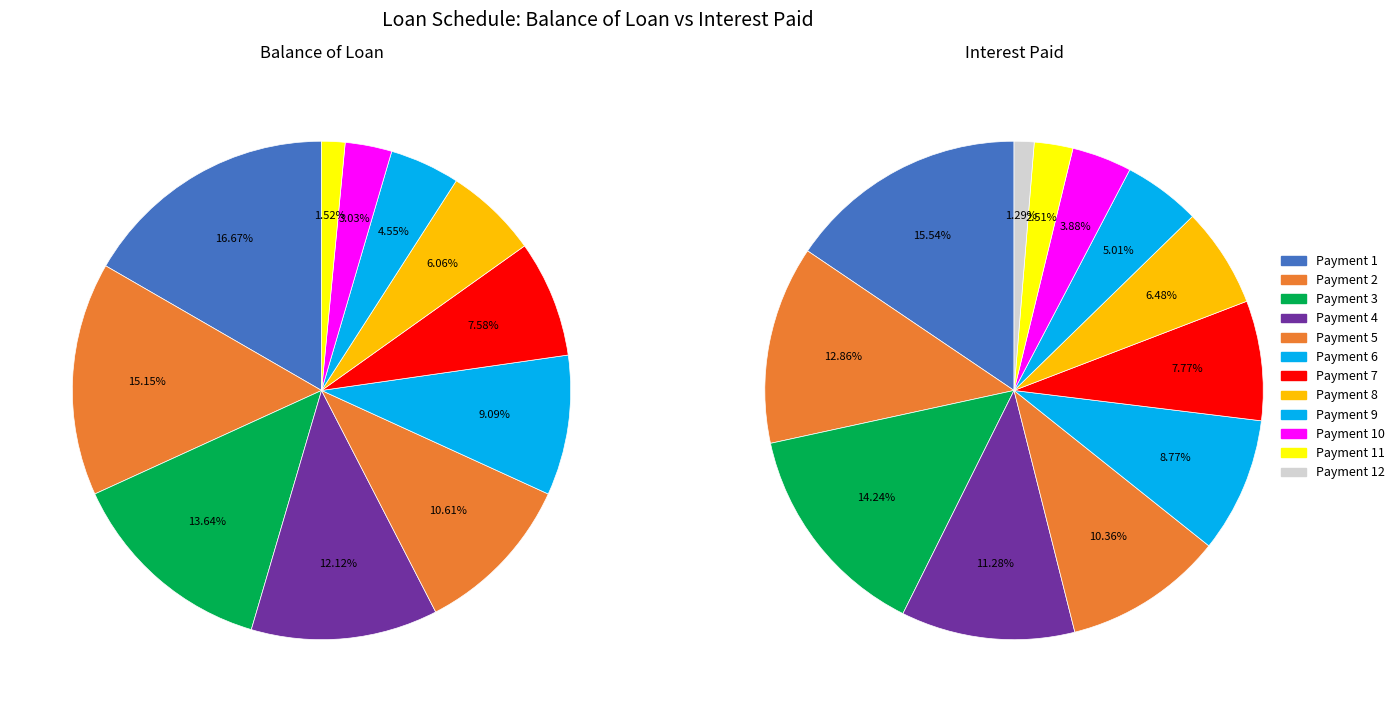

How many segments does this pie chart have?

12